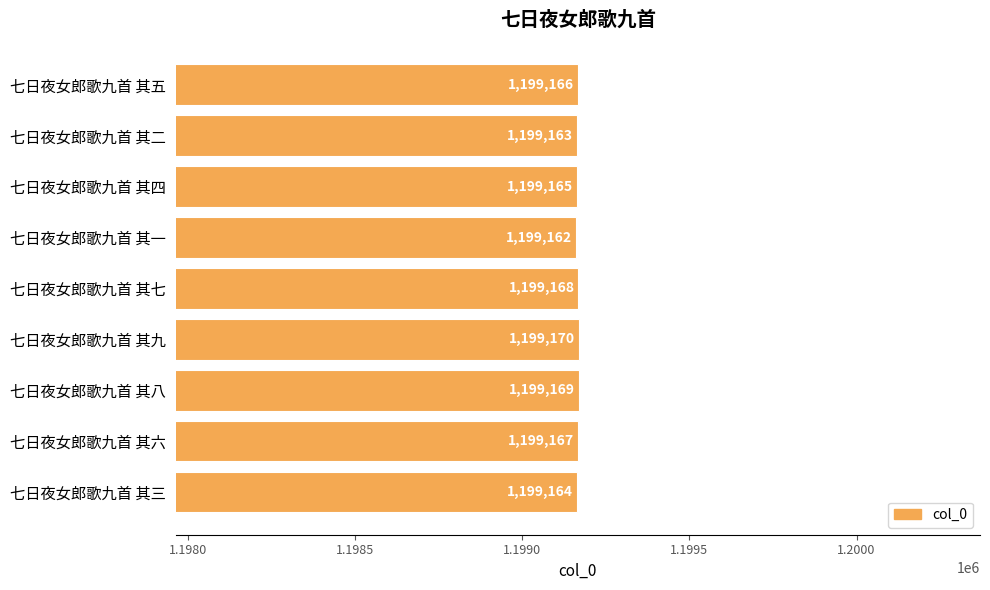

Which label corresponds to the smallest value in the chart?

七日夜女郎歌九首 其一